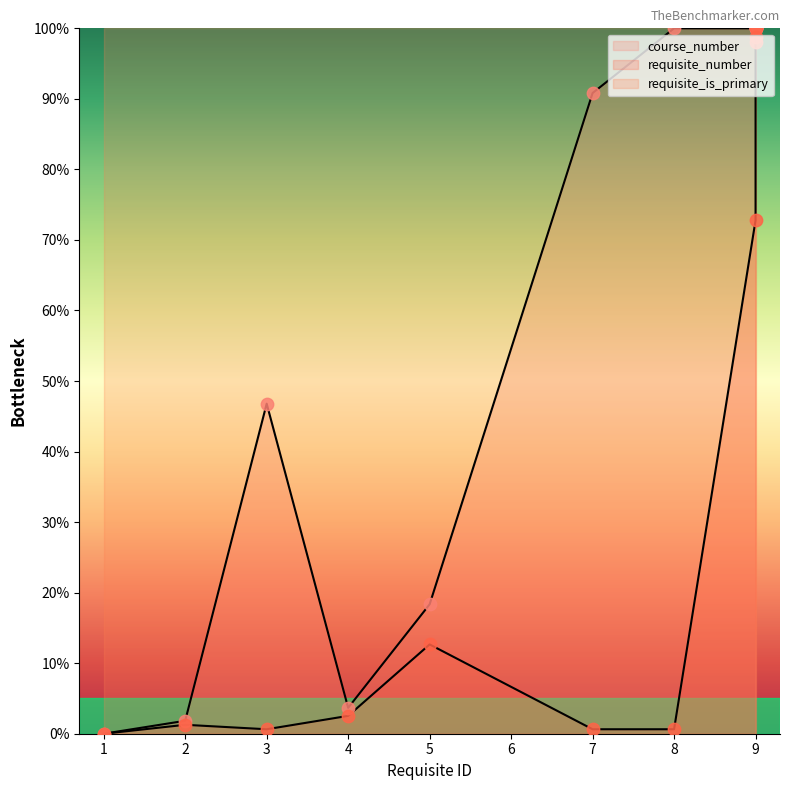

Which series has the largest Y range (max minus min)?

course_number